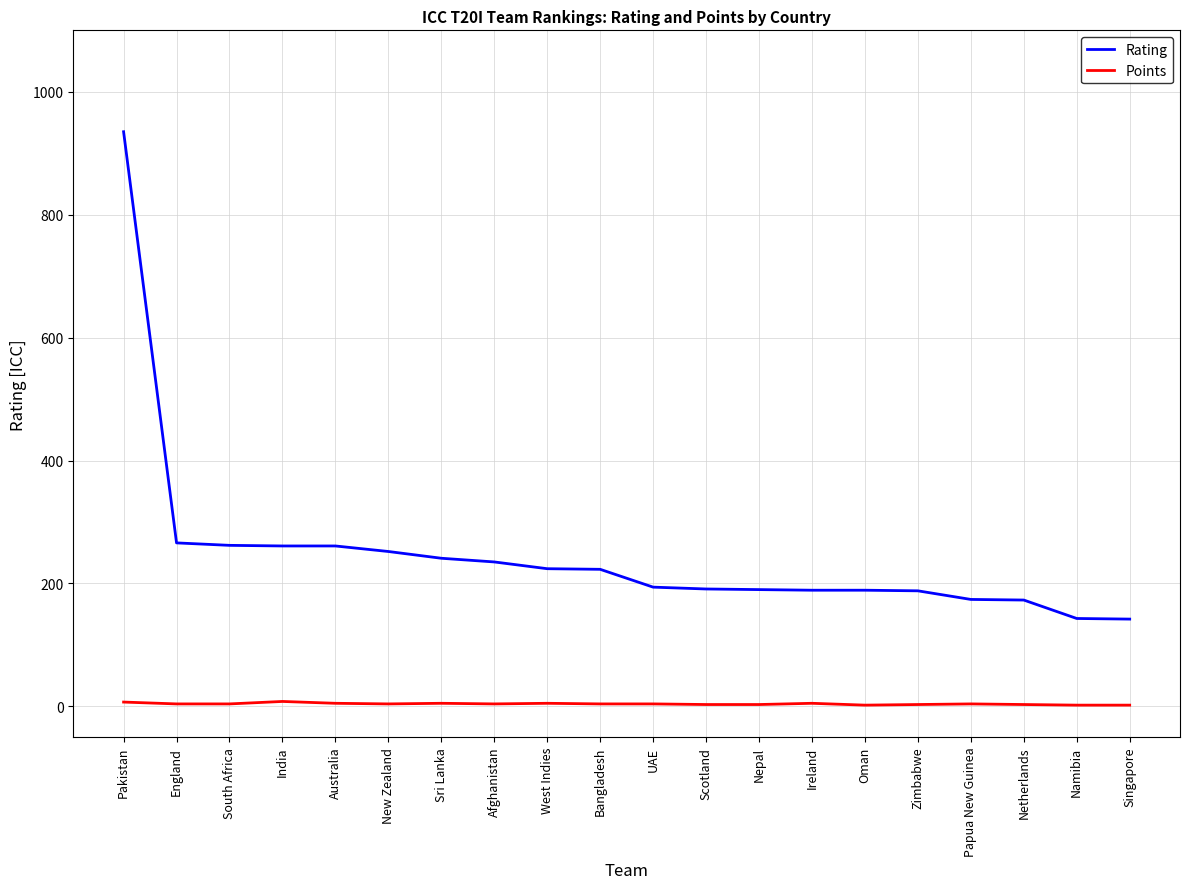

What are all the series names shown in the legend?

Rating, Points